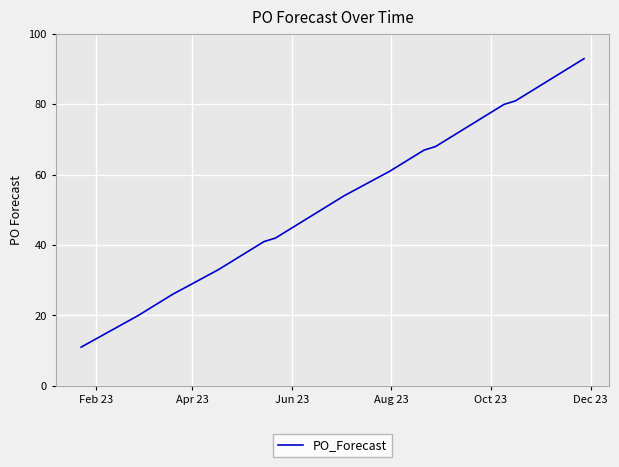

What is the maximum value shown in the chart?

93